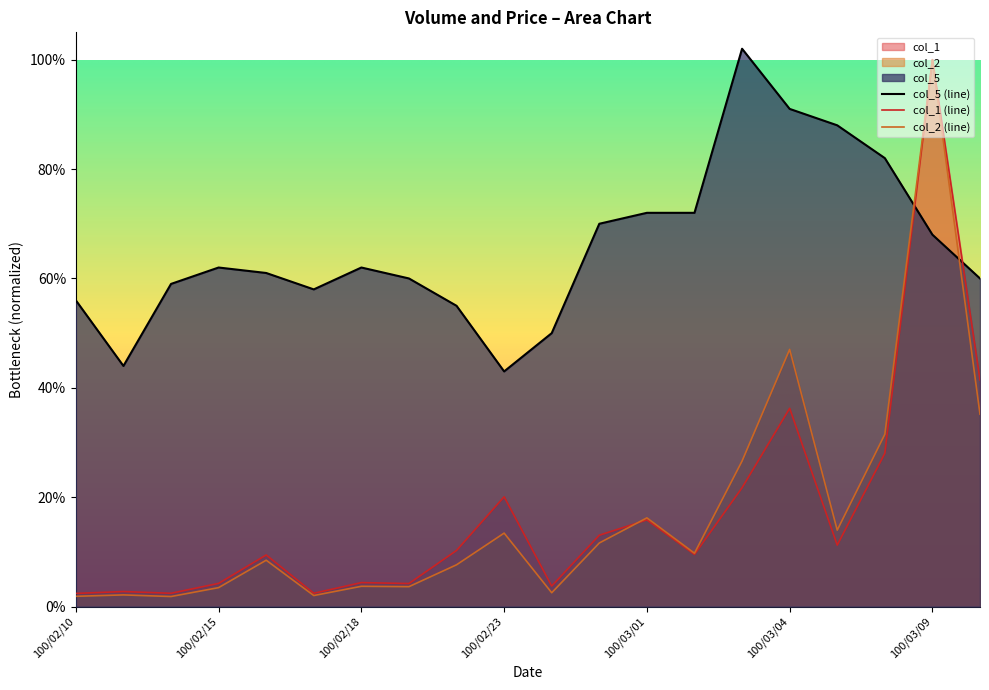

List the labels in order of col_2 value, smallest first.

100/02/14, 100/02/10, 100/02/17, 100/02/11, 100/02/24, 100/02/15, 100/02/21, 100/02/18, 100/02/22, 100/02/16, 100/03/02, 100/02/25, 100/02/23, 100/03/07, 100/03/01, 100/03/03, 100/03/08, 100/03/10, 100/03/04, 100/03/09